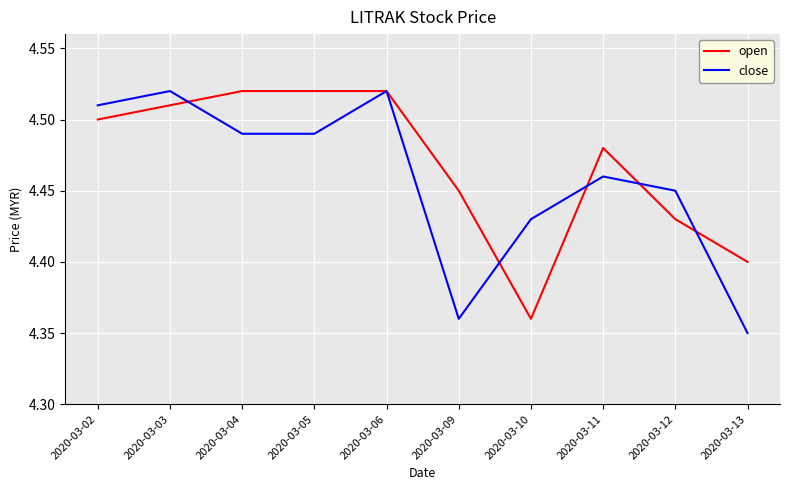

At which label is close closest to 4?

2020-03-13